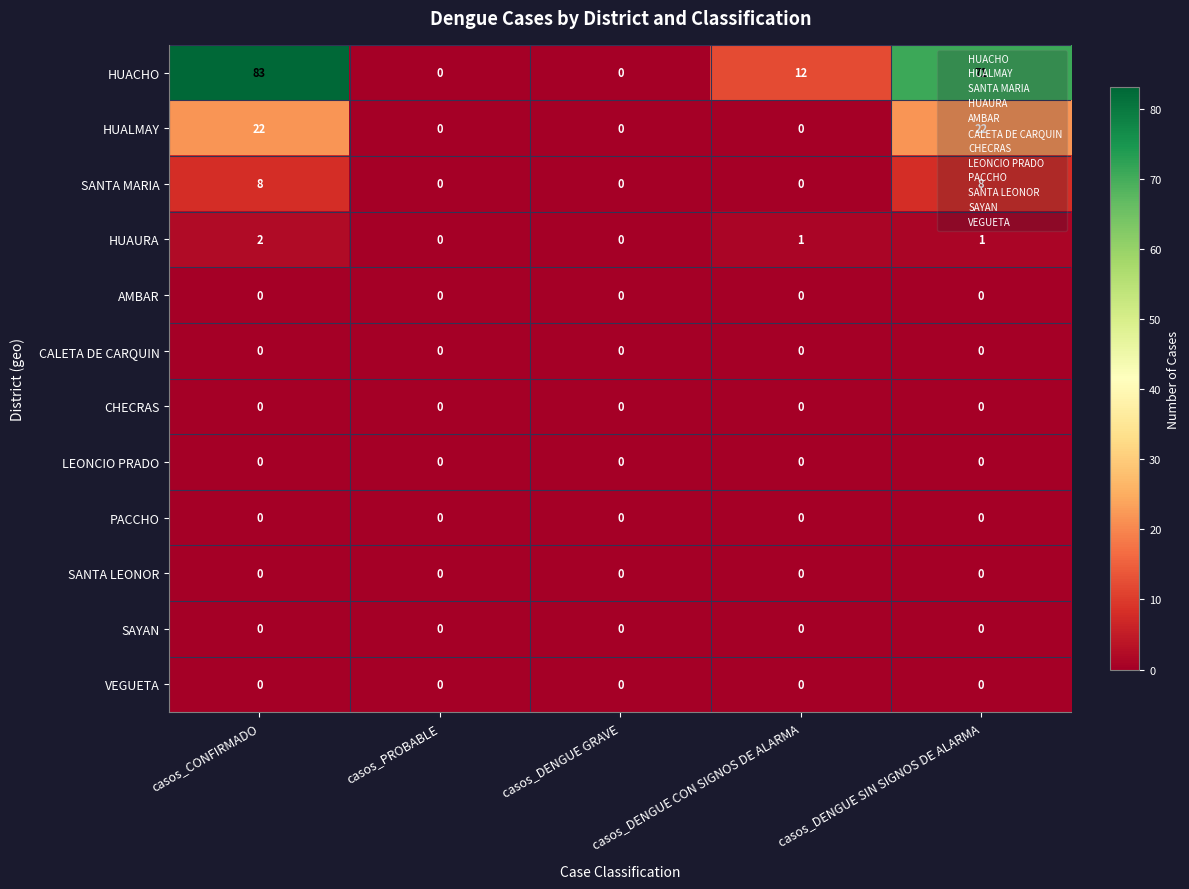

Which category has the highest value across all series?

casos_CONFIRMADO